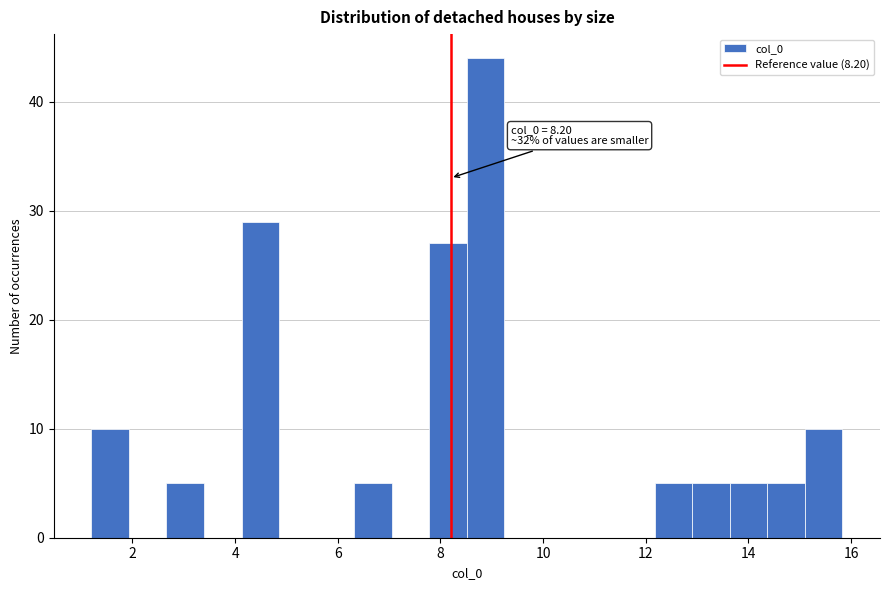

Around what value on the x-axis is the tallest bar? Give the approximate position of its centre, as read against the axis.

8.8